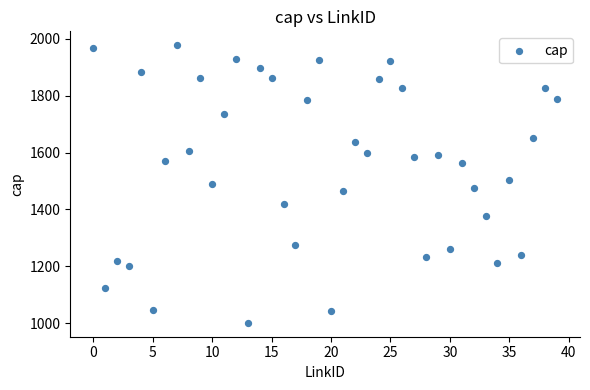

What is the range of Y values (max minus min)?

977